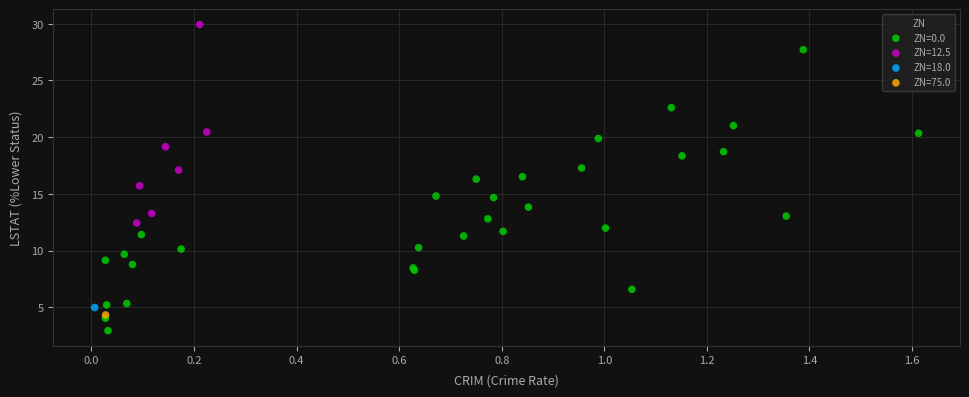

What are all the series names shown in the legend?

ZN=0.0, ZN=12.5, ZN=18.0, ZN=75.0